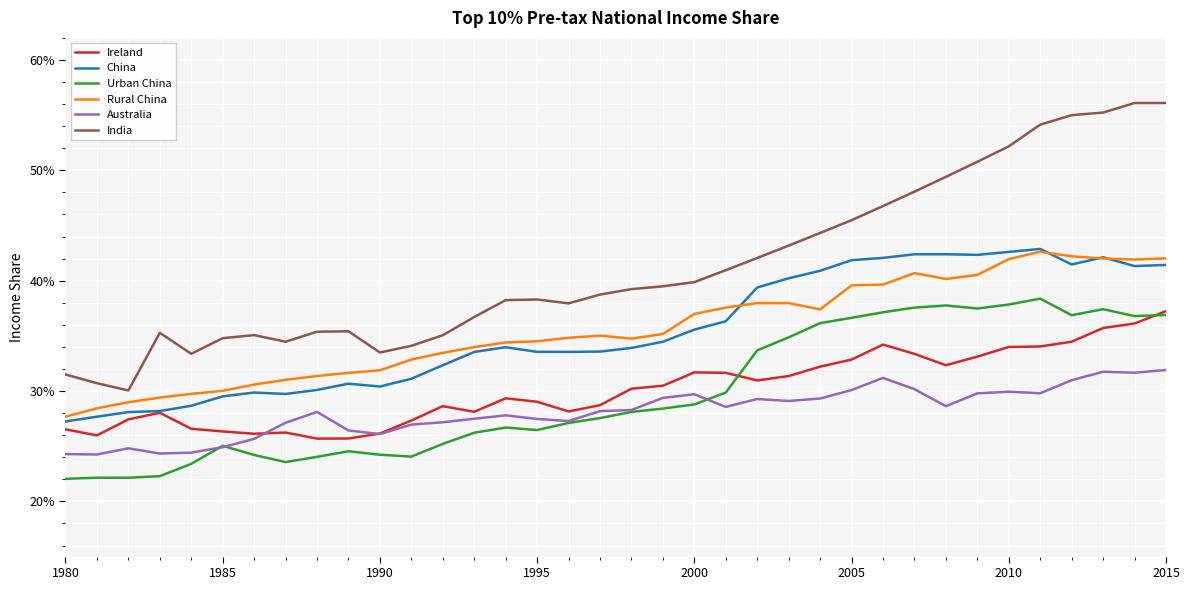

In Urban China, how many points are lower than both neighbors (excluding endpoints)?

7